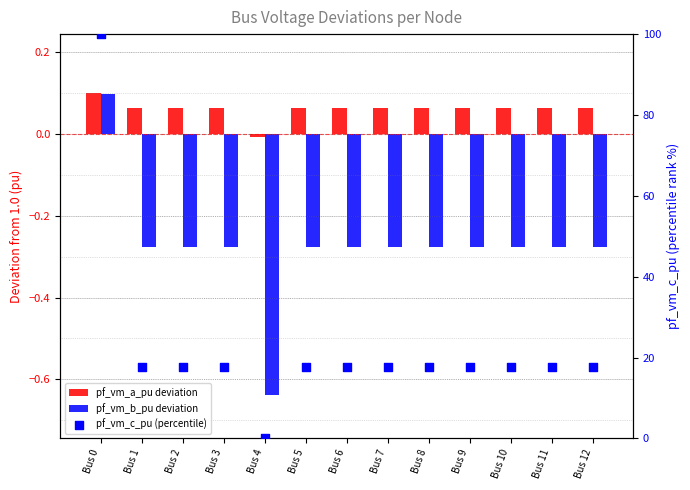

Which series has the widest spread of Y values?

pf_vm_c_pu (percentile)